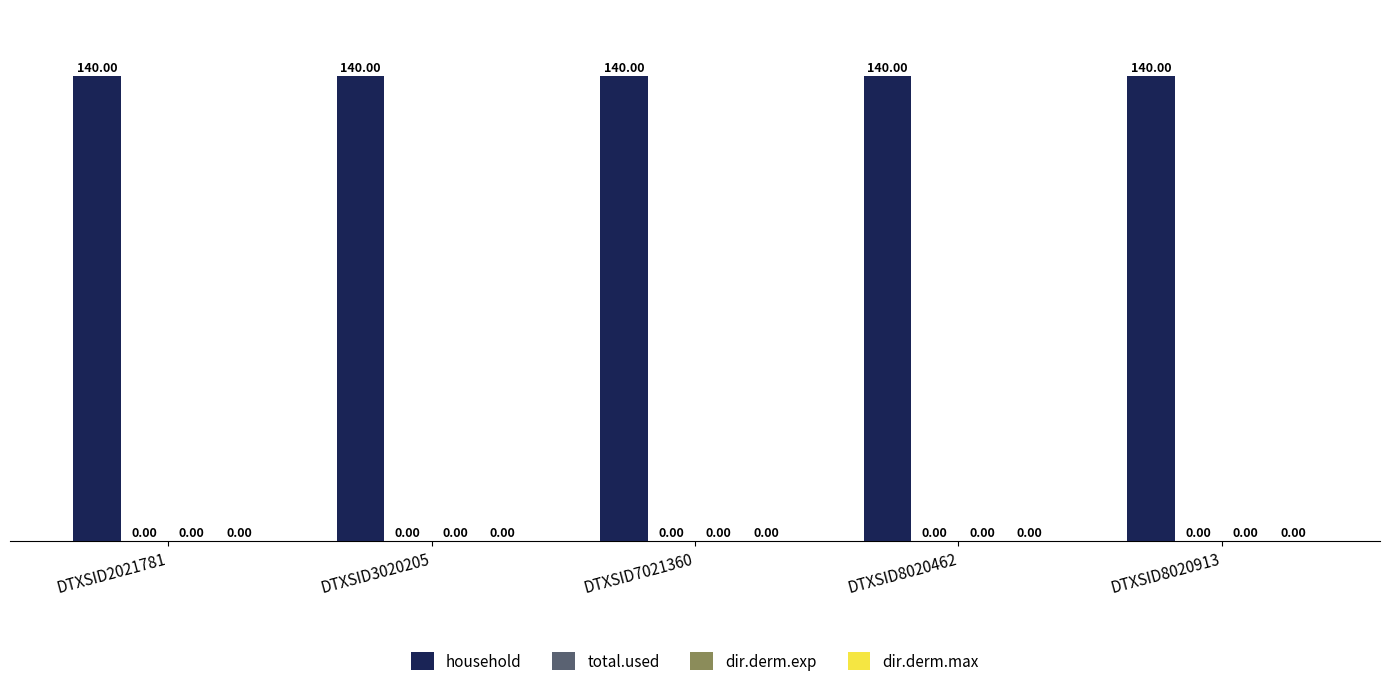

How many series are shown in this chart?

4